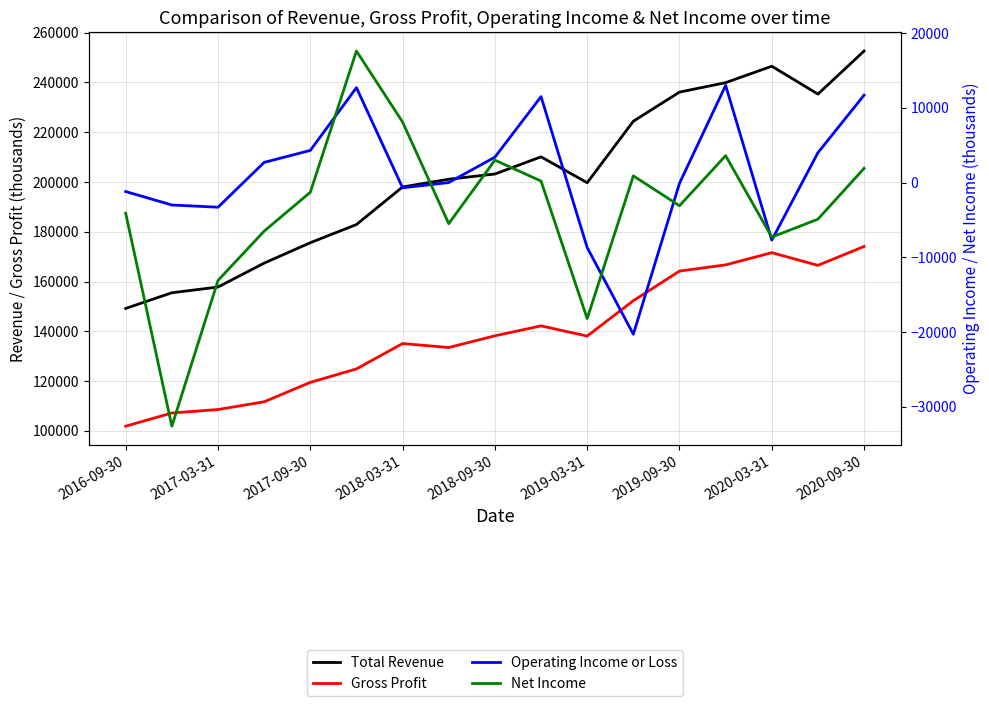

How many values in Operating Income or Loss are above zero?

8